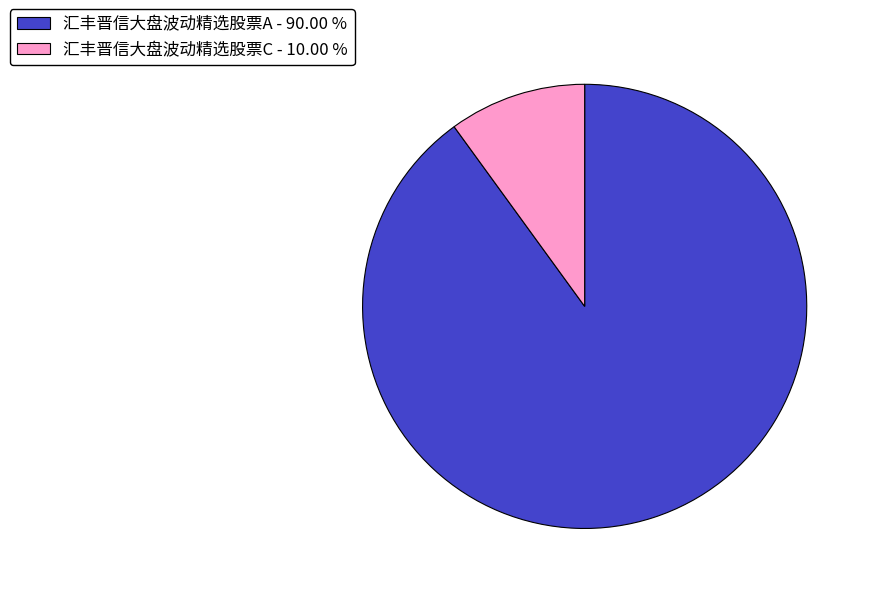

Is the sum of 汇丰晋信大盘波动精选股票C and 汇丰晋信大盘波动精选股票A greater than half?

Yes